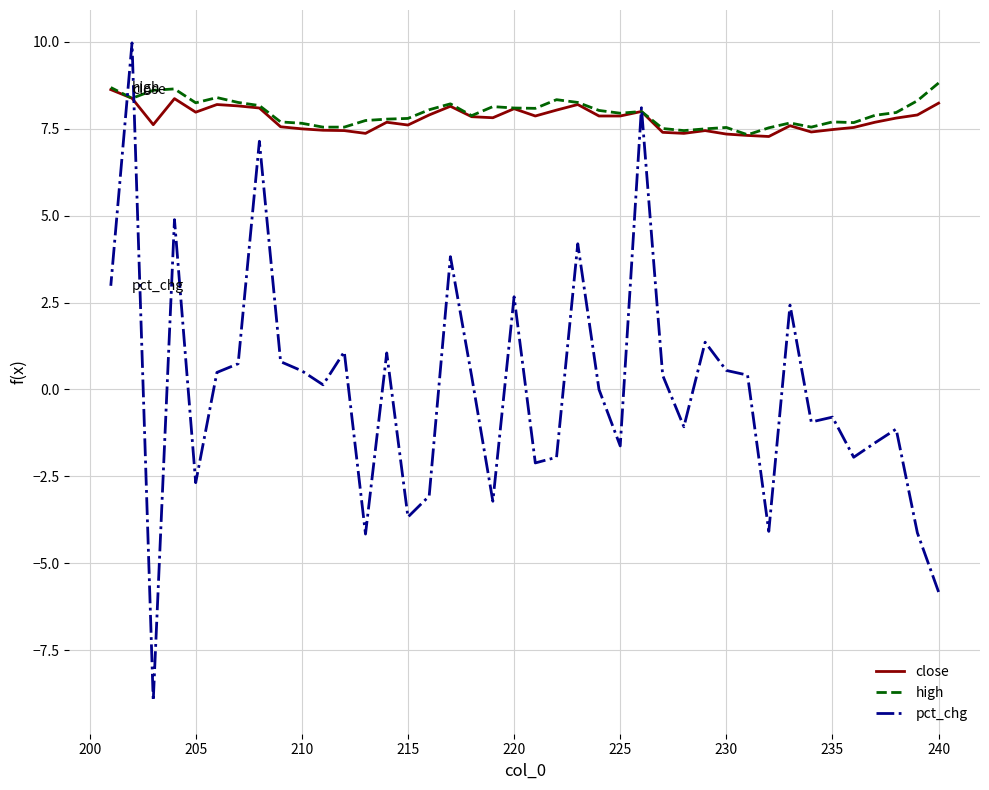

In pct_chg, how many points are higher than both neighbors (excluding endpoints)?

13